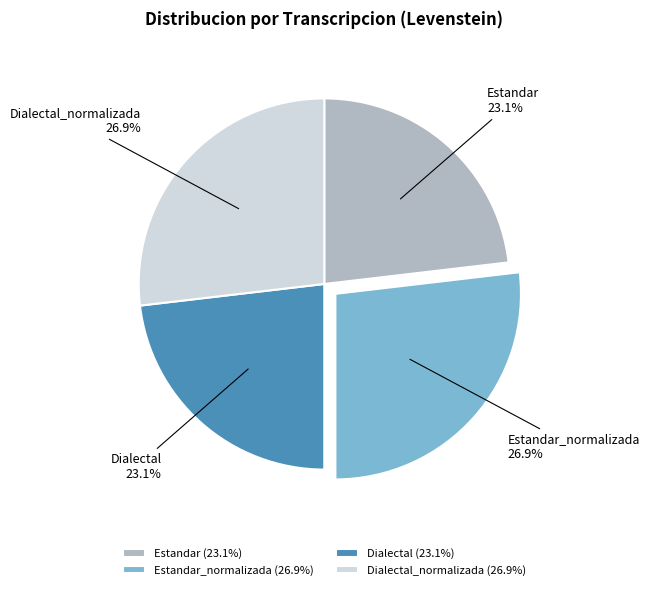

To the nearest percent, what is the combined percentage of Estandar_normalizada and Estandar?

50%